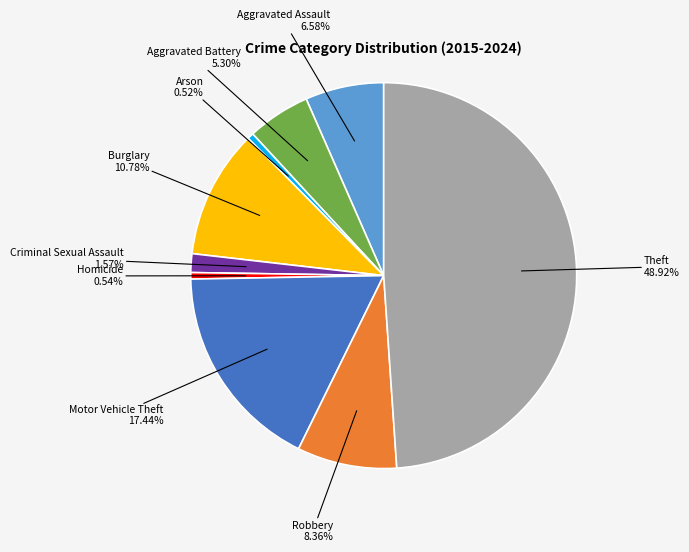

How many segments does this pie chart have?

9